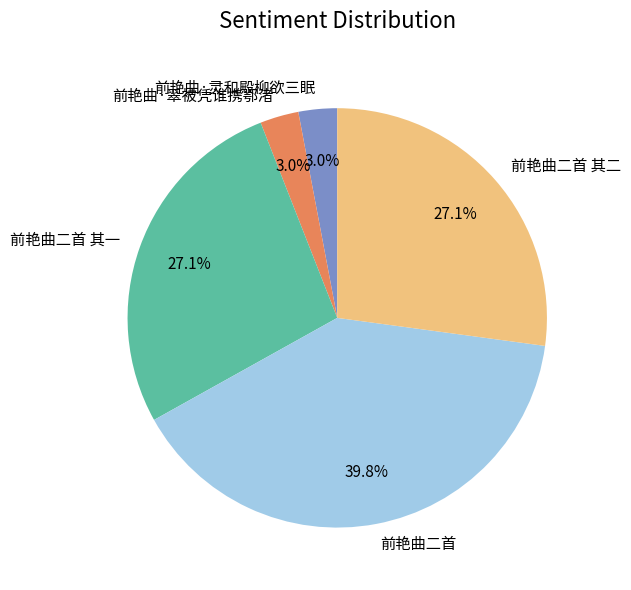

What percentage is the 前艳曲二首 其二 slice, to the nearest percent?

27%